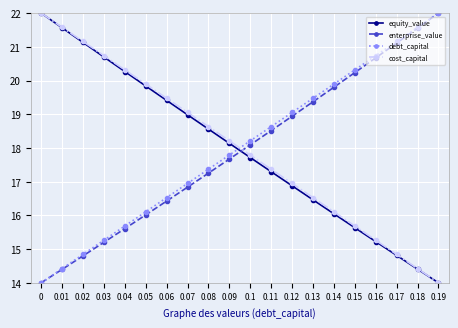

What is the minimum value for equity_value?

14.0